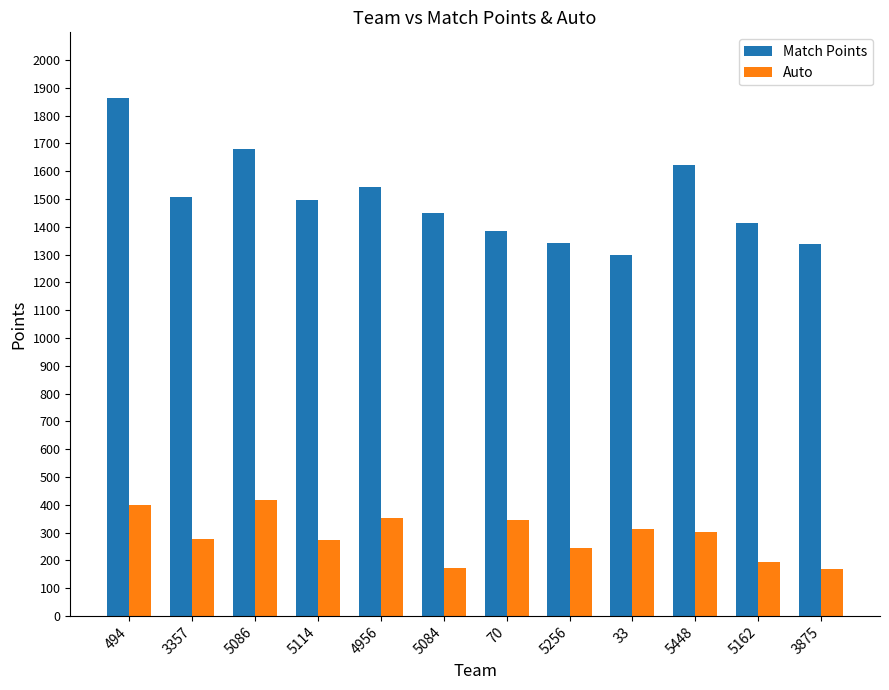

Are the bars grouped side by side (vs. stacked)?

Yes